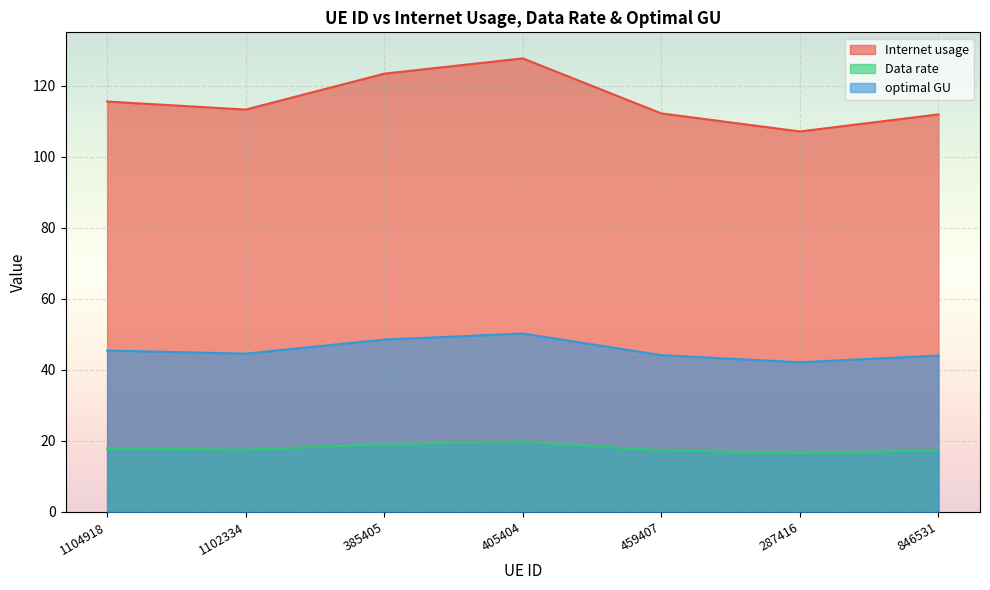

What is the label of the 2nd point from the left?

1102334